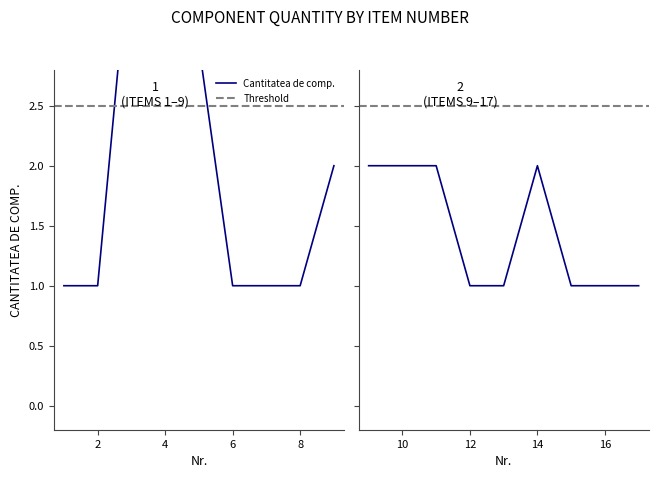

Where is the data nearest to the value 2?

9